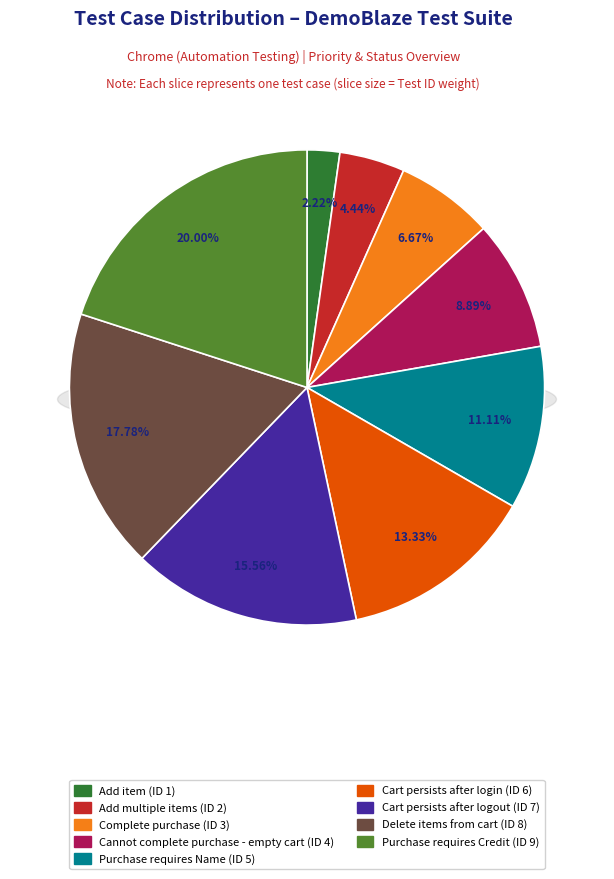

What percentage is the Add item slice, to the nearest percent?

2%